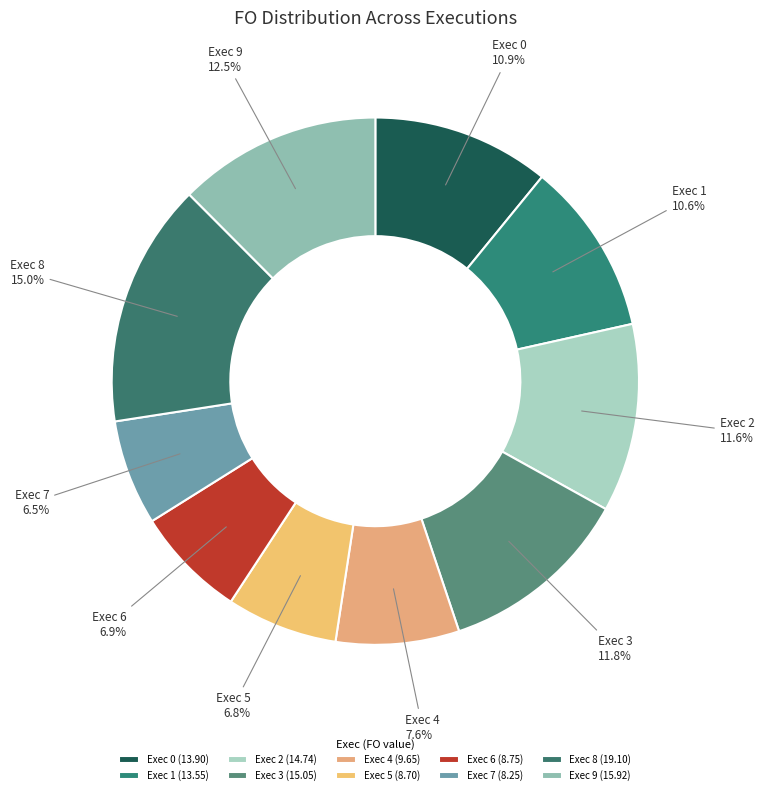

How many segments does this pie chart have?

10